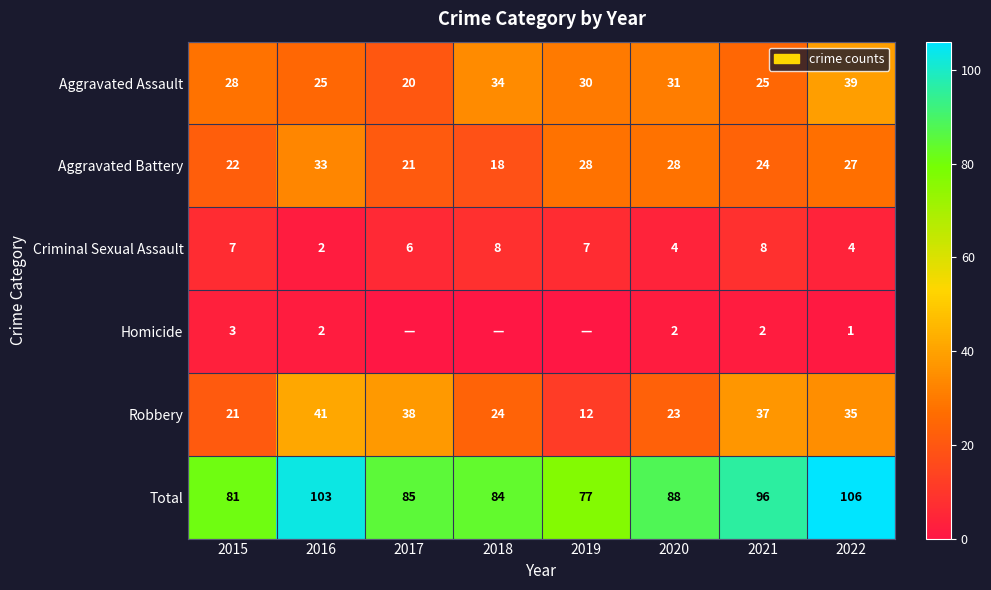

What is the spread (max minus min) of values at 2021?

94